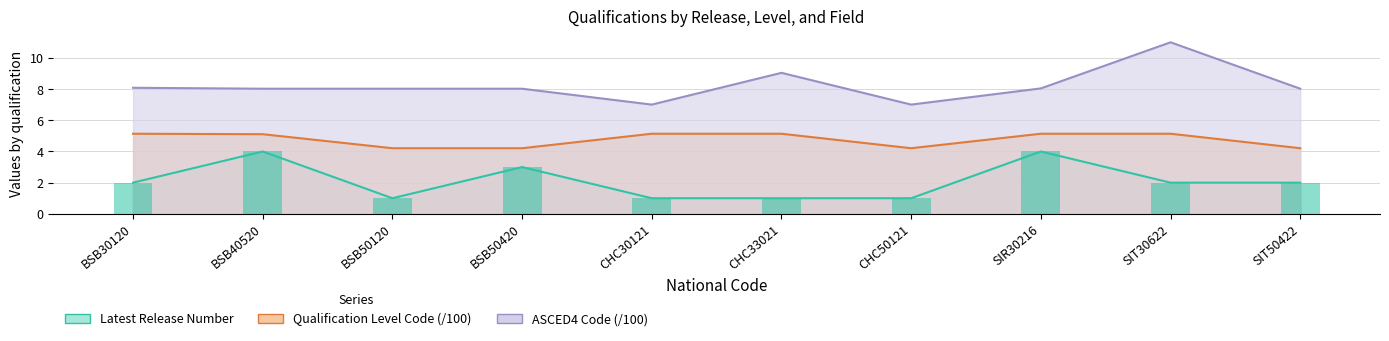

What is the sum of the Latest Release Number values at CHC30121 and CHC33021?

2.0